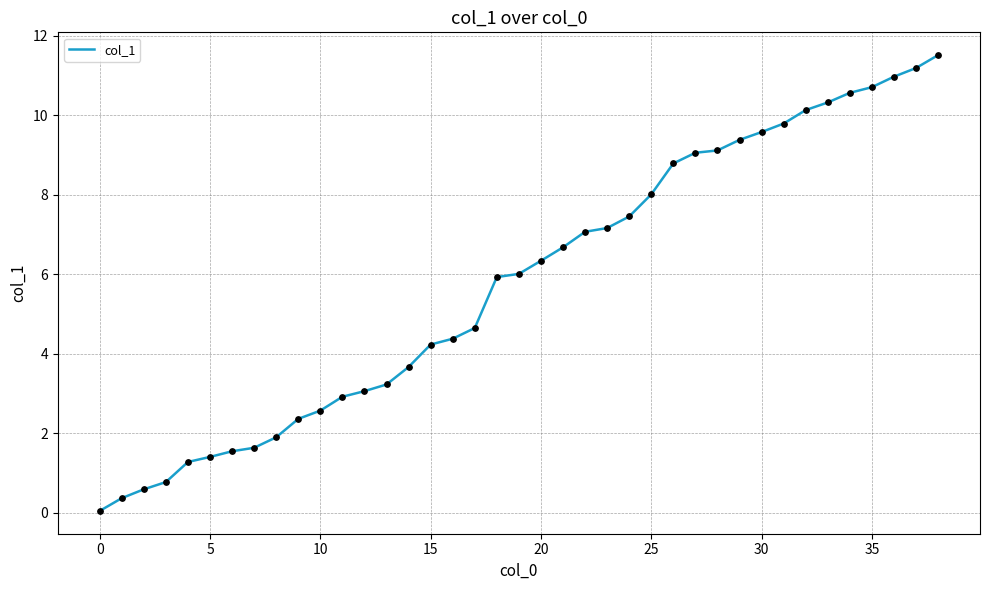

What is the maximum value shown in the chart?

11.5